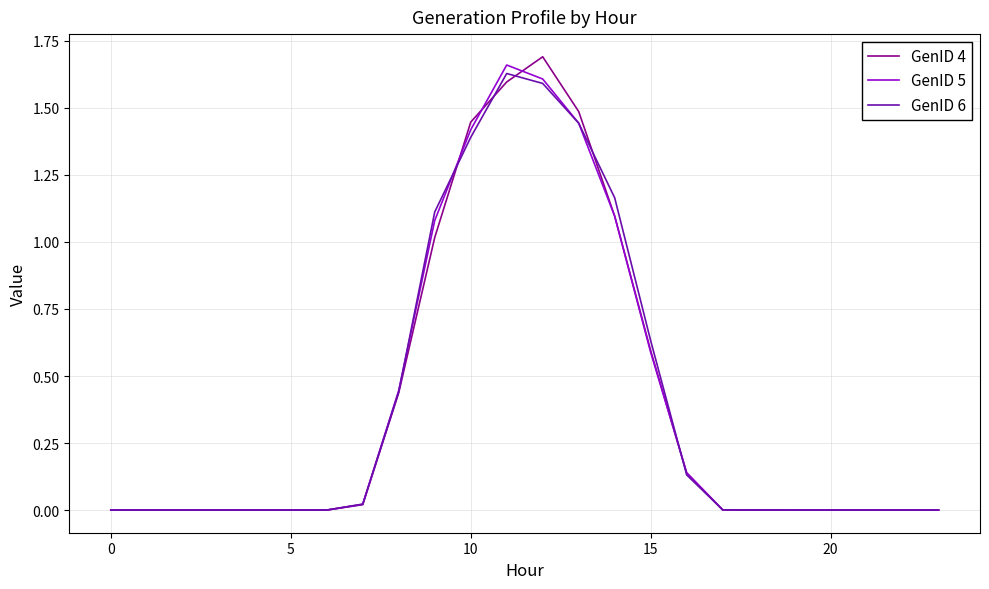

Rank the series by their average value, from lowest to highest.

GenID 5, GenID 4, GenID 6